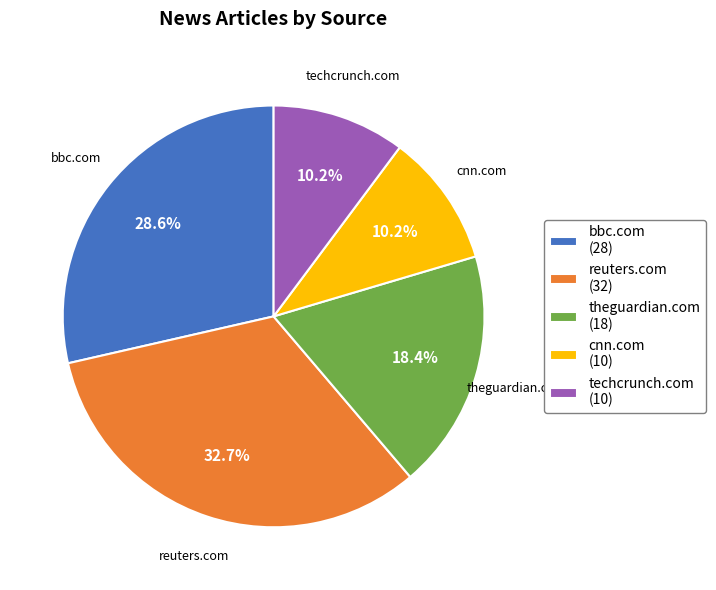

What is the ratio of the value at theguardian.com to the value at techcrunch.com?

1.8